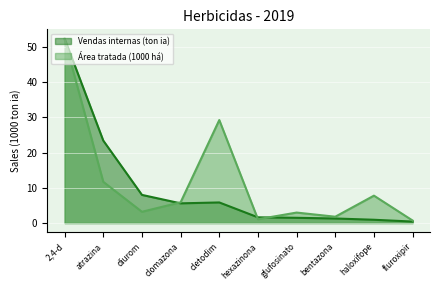

How many lines are shown in the chart?

2